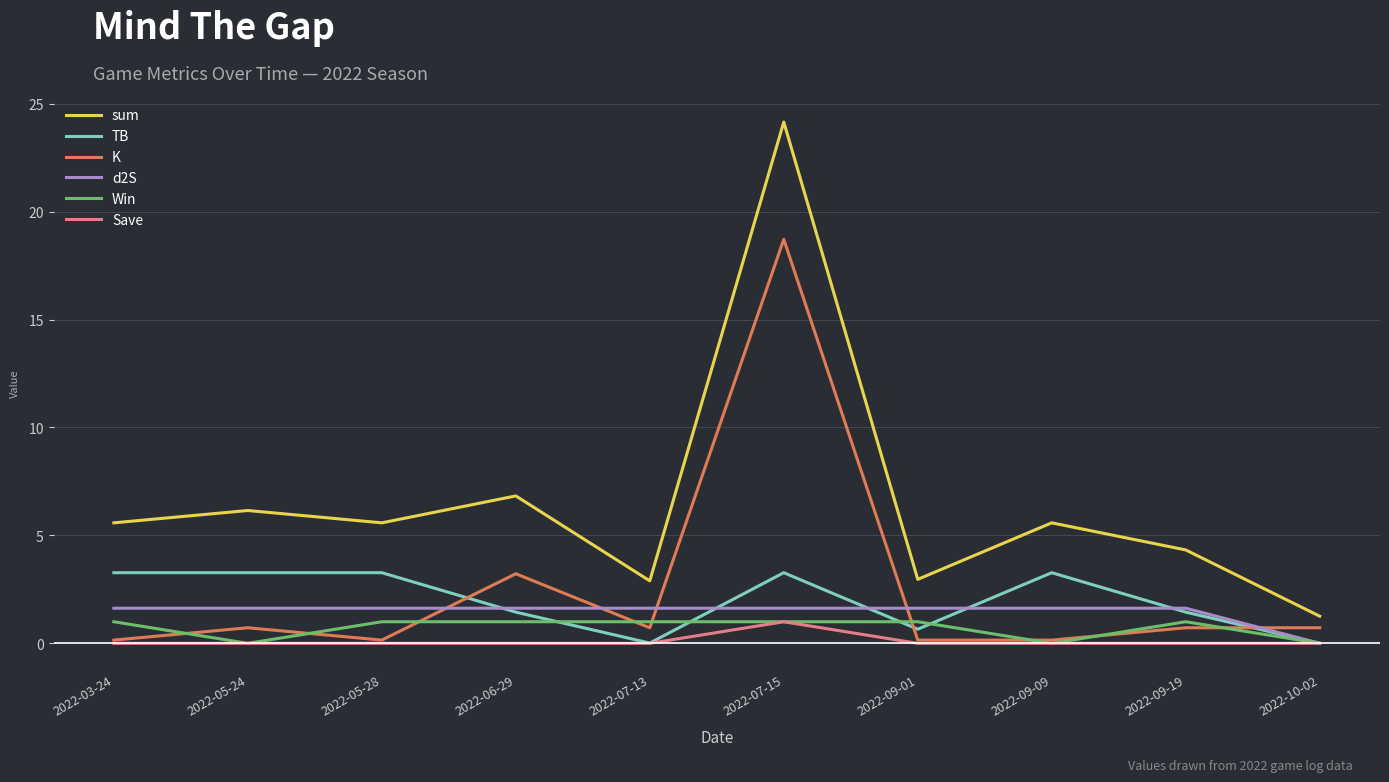

True or false: sum has more than 0 points higher than both neighbors.

True